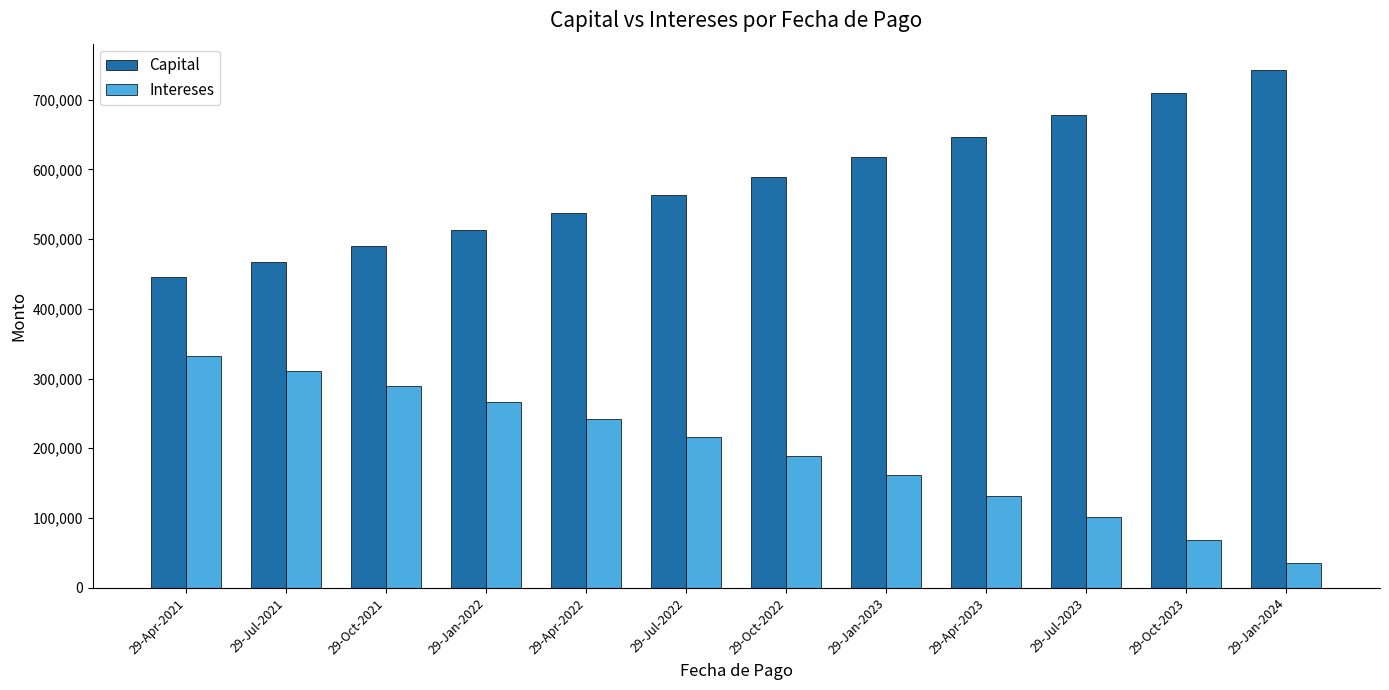

Rank the series at 29-Apr-2021 from highest to lowest value.

Capital, Intereses